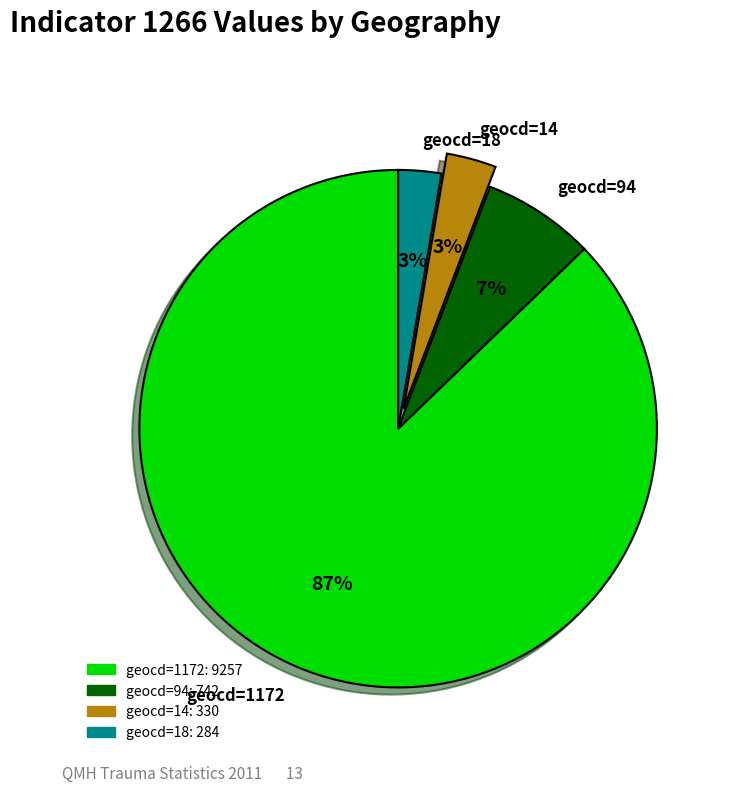

True or false: geocd=14 accounts for 3% of the total.

True